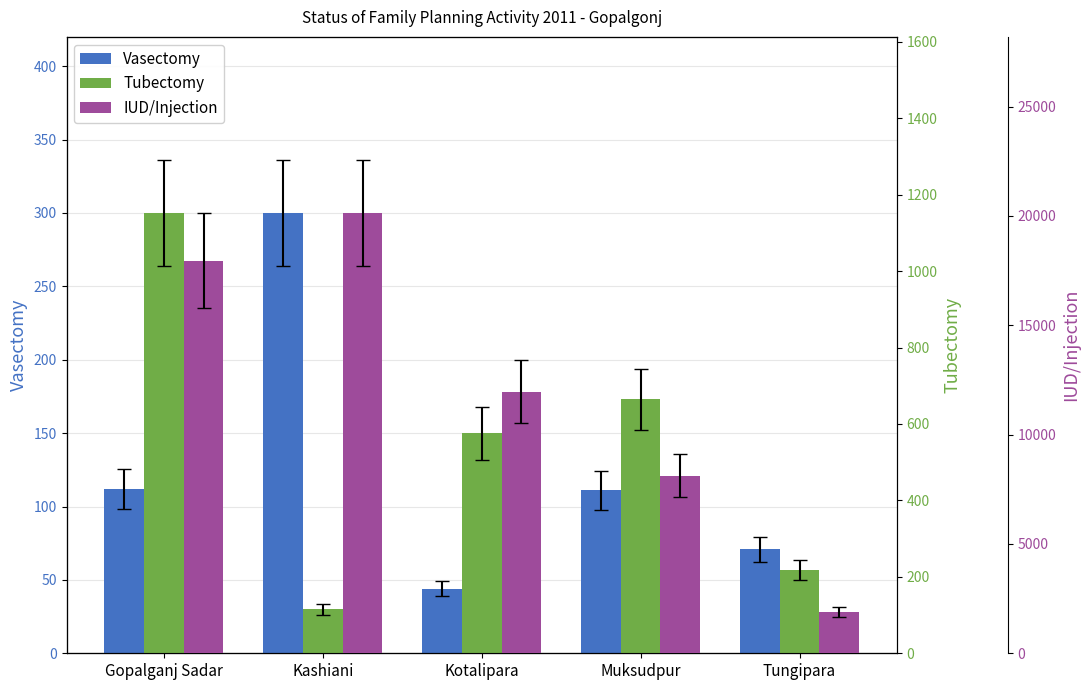

List the series in order of their peak value, lowest first.

Vasectomy, Tubectomy, IUD/Injection